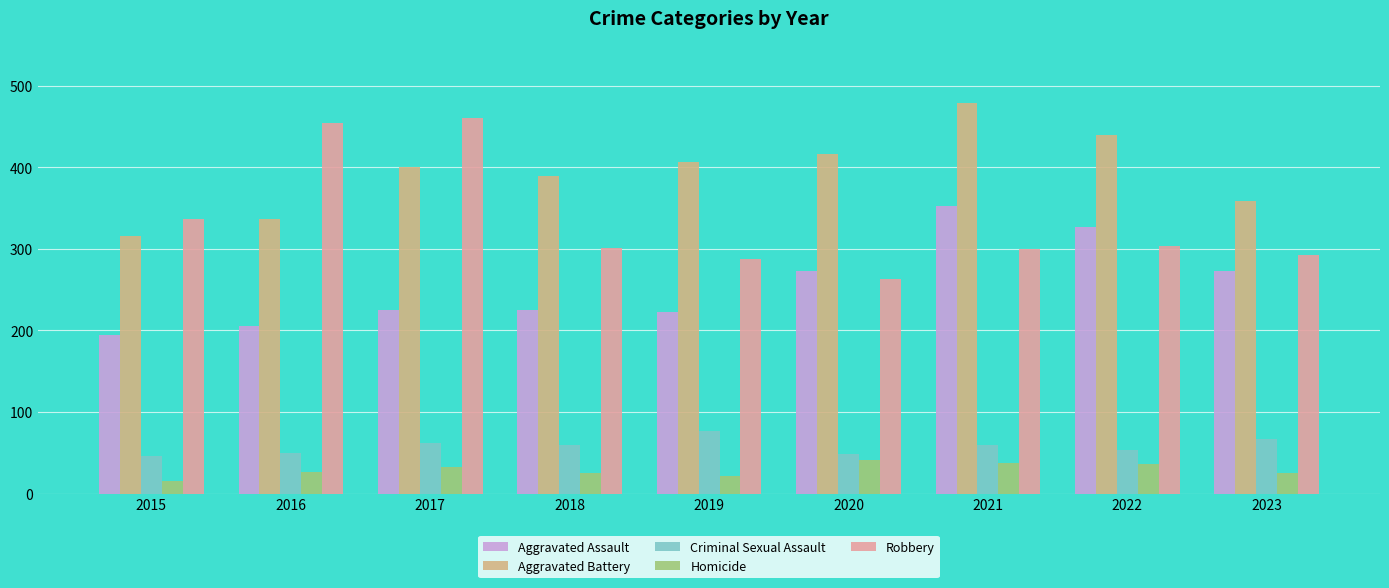

What is the sum of all Criminal Sexual Assault values?

523